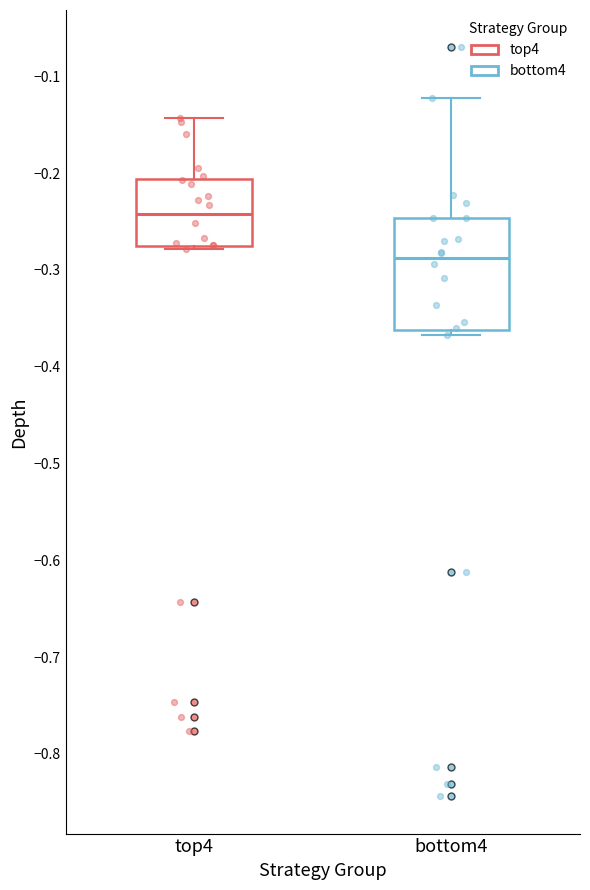

Reading left to right, transcribe this box plot: for each box, give where its median line is, the range the box spans, and where its two whiskers end, as read against the y-axis. The values are not printed on the chart, so give them approximately, as read against the axis.

top4: median -0.24, box -0.28 to -0.21, whiskers -0.28 (just below the box's lower edge) to -0.14
bottom4: median -0.29, box -0.36 to -0.25, whiskers -0.37 to -0.12